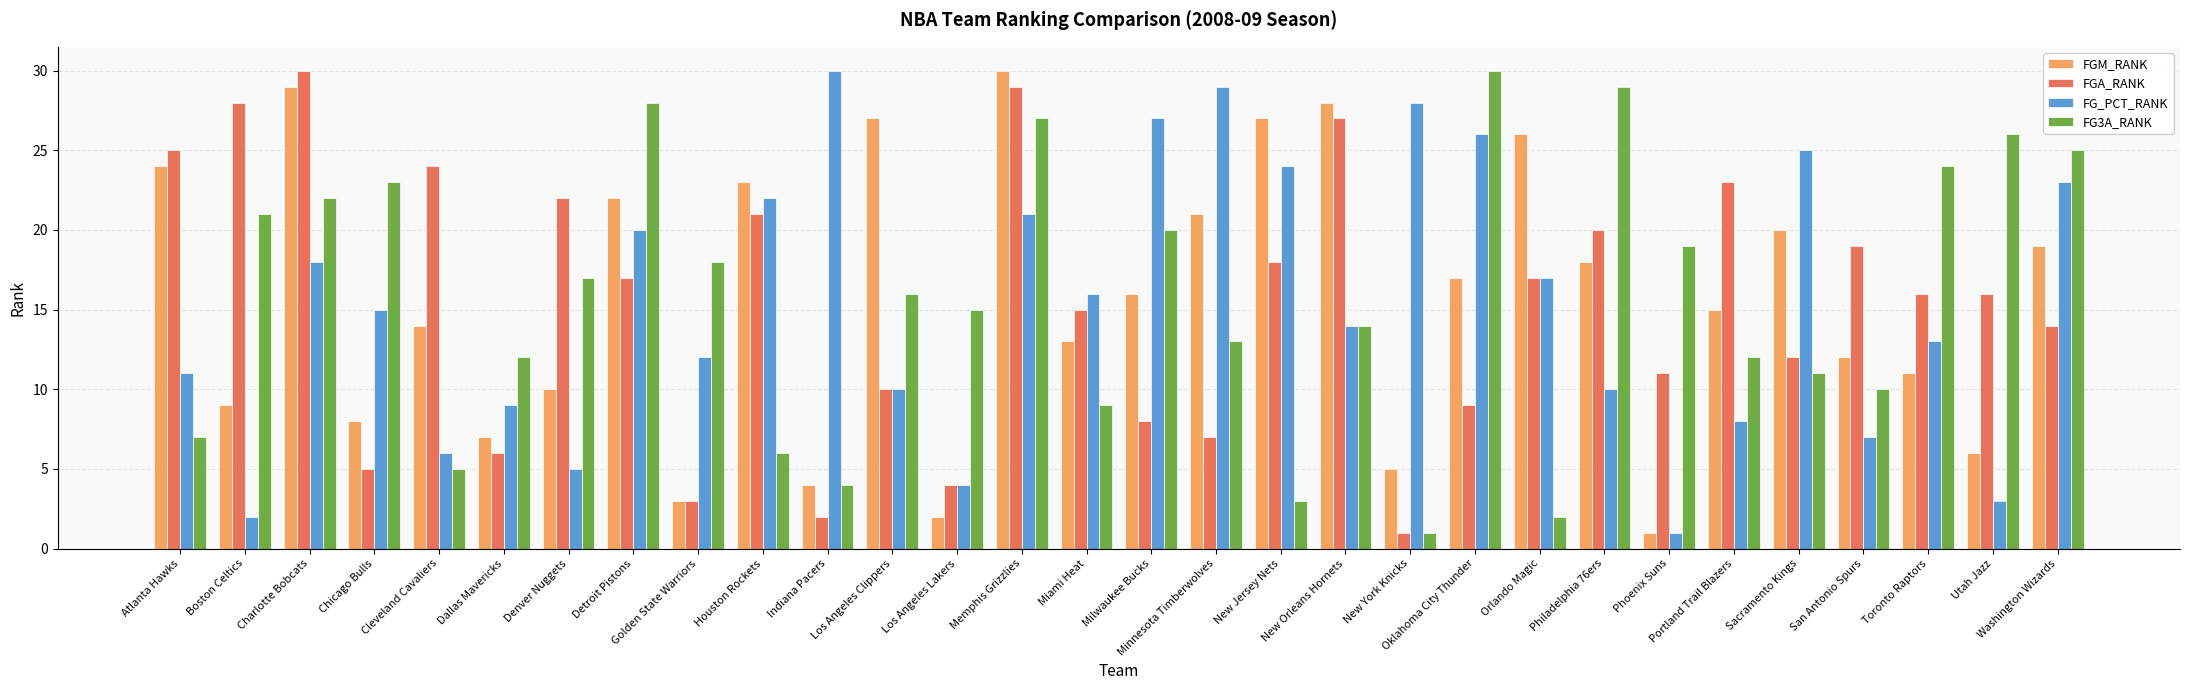

How many distinct data groups are displayed?

4